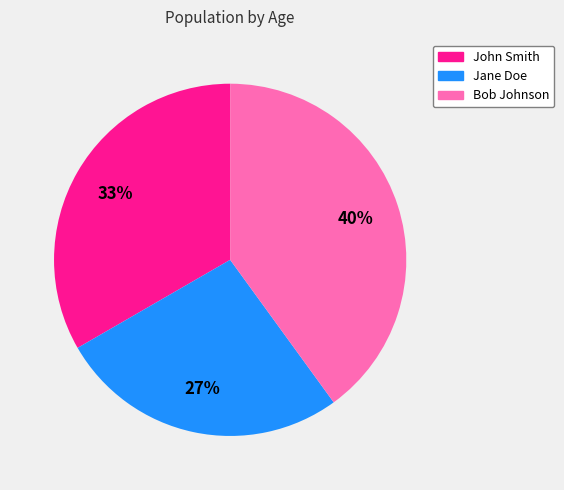

To the nearest percent, what percentage of the pie is John Smith?

33%